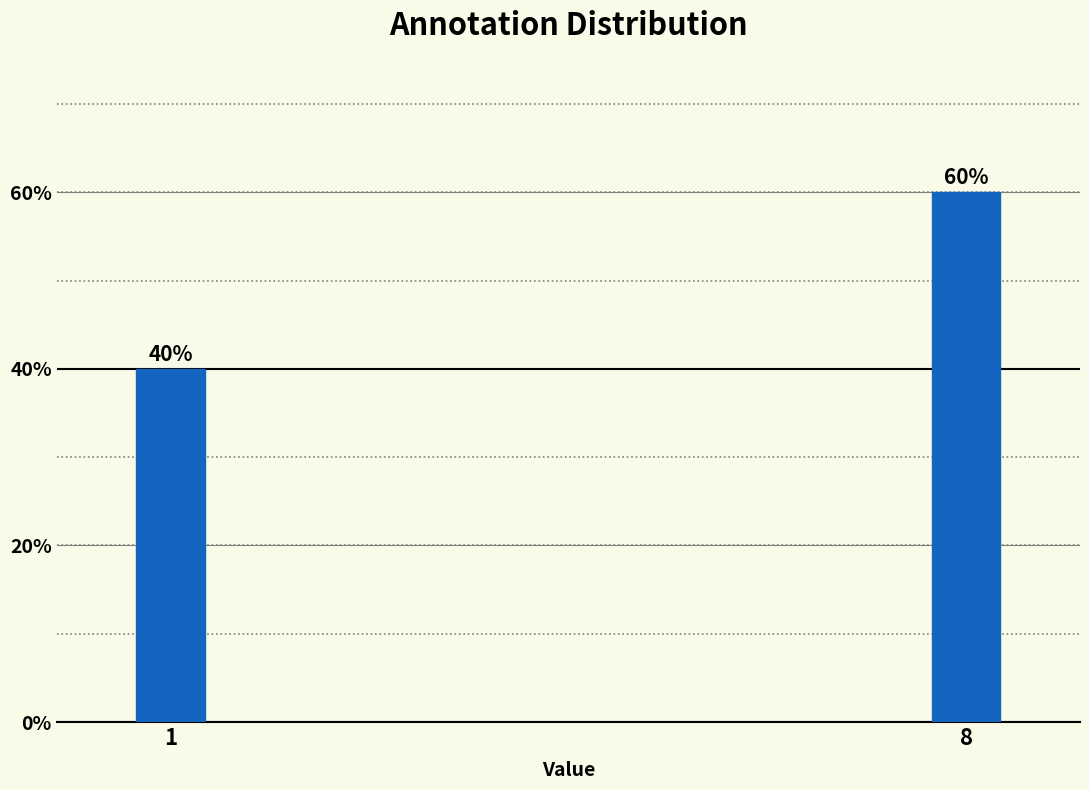

Reading left to right, what are all the values shown in this chart?

1=40	8=60